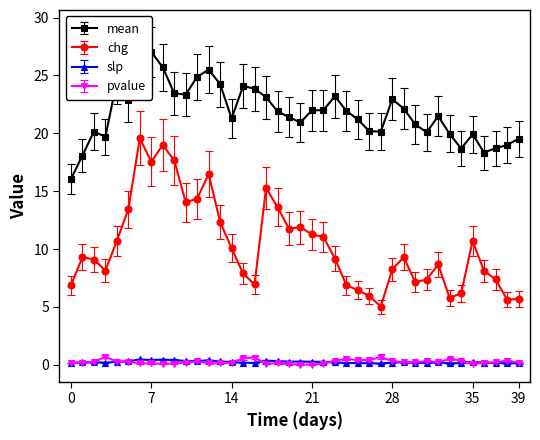

Which label corresponds to the largest value in the chart?

7